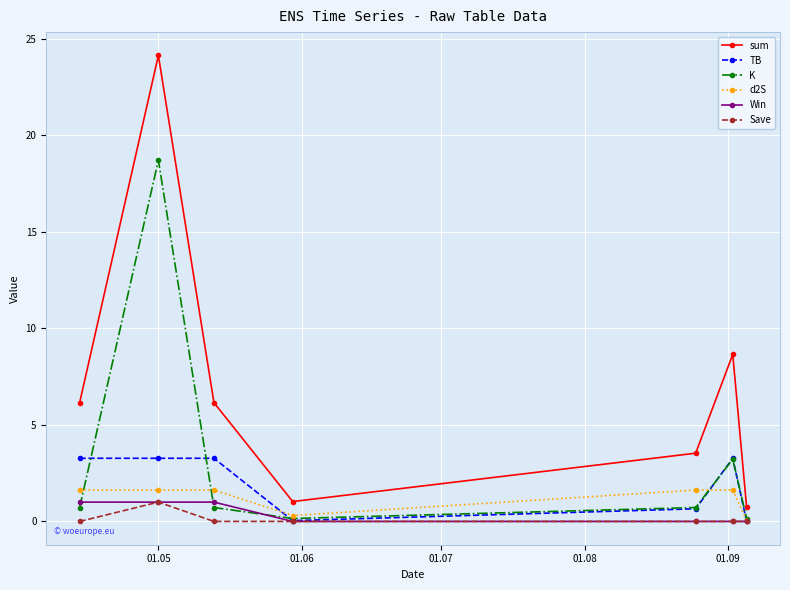

What is the value of the TB point at the 6th from the left?

3.3